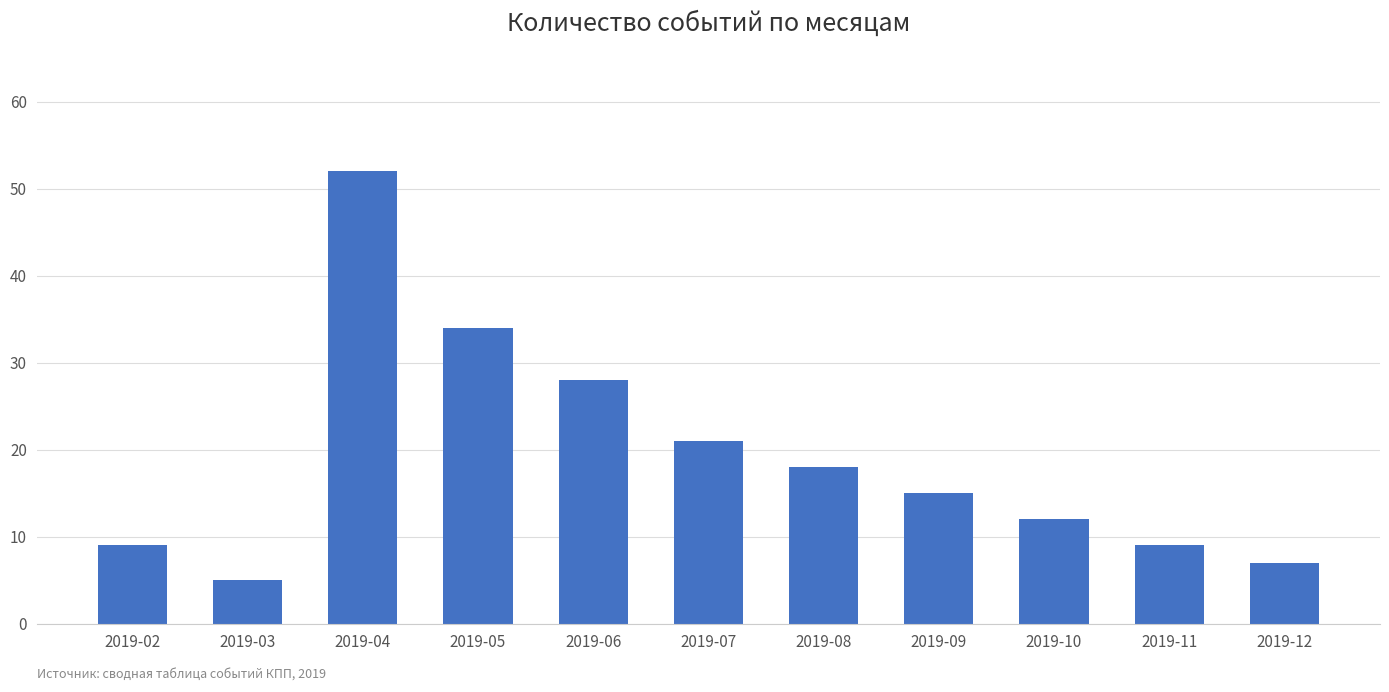

How many values are below 15?

5